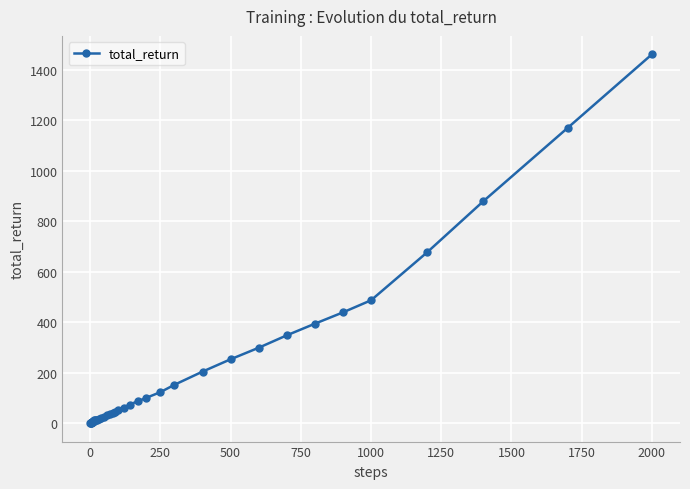

What is the difference between the maximum and minimum values?

1460.2